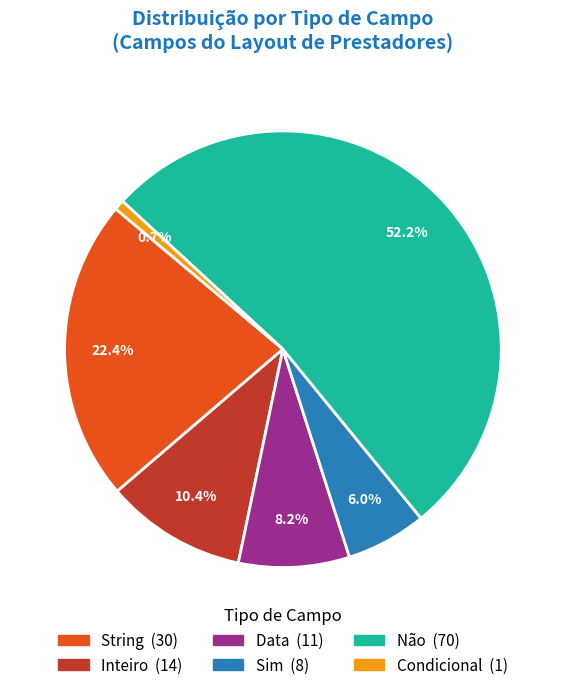

Is there a majority slice in this chart?

Yes